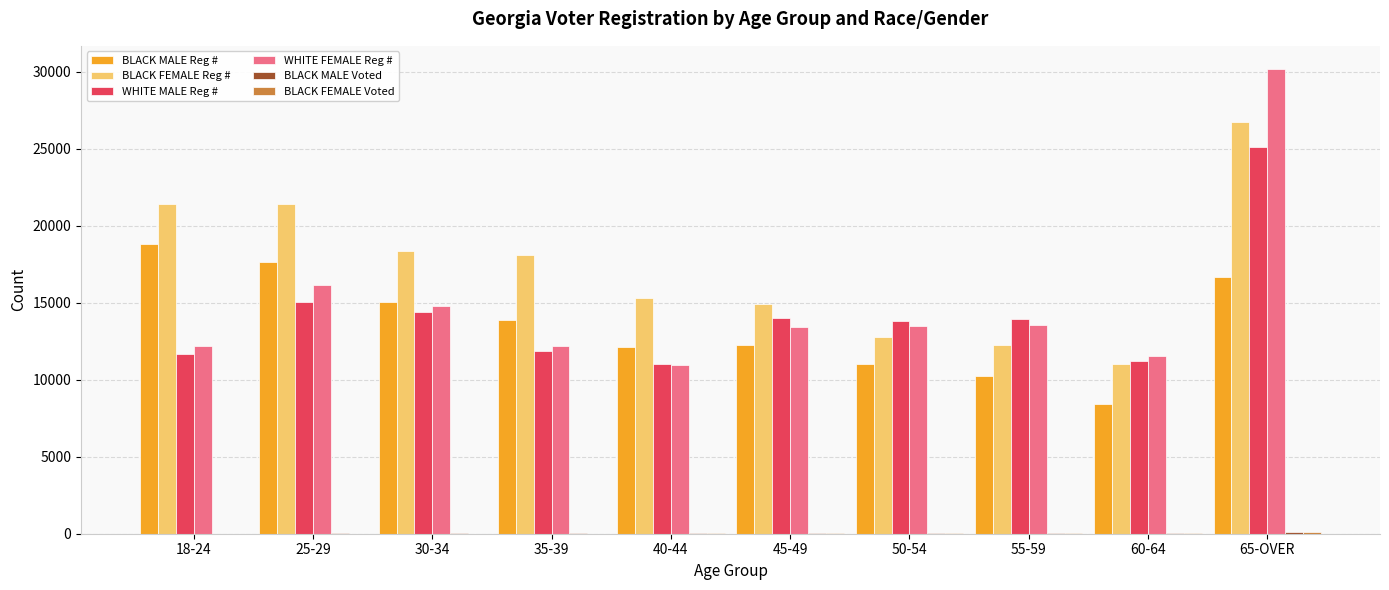

Which series has the largest total across all categories?

BLACK FEMALE Reg #